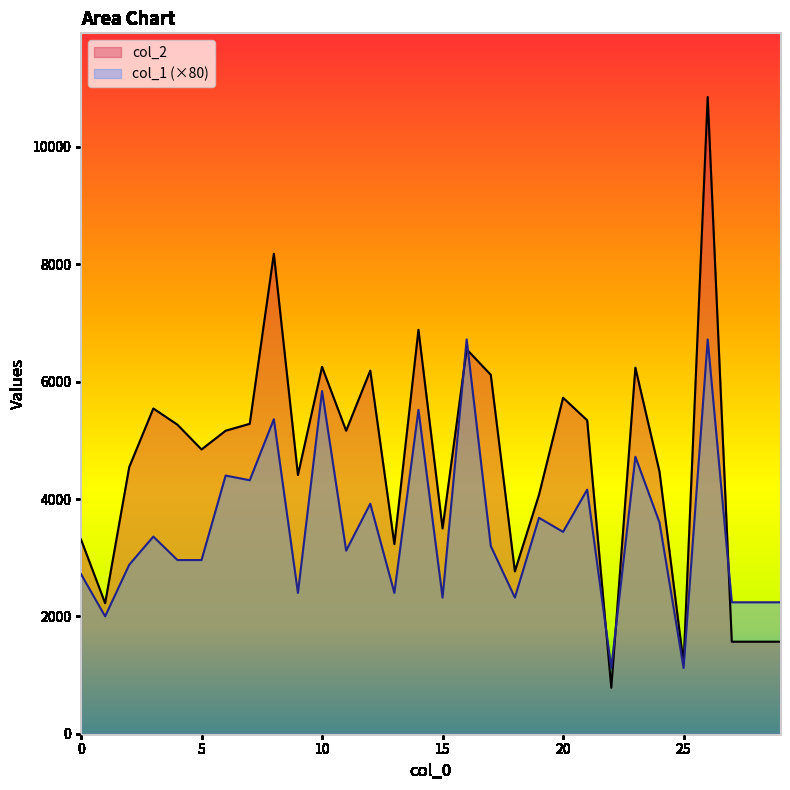

The value of col_1 at 0 is 2720. True or false?

True